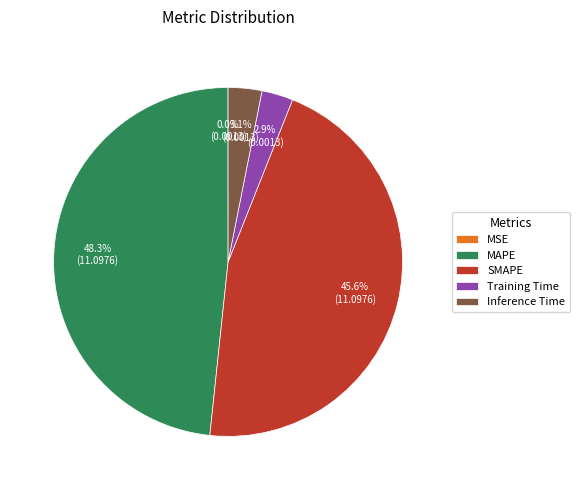

To the nearest percent, what portion does SMAPE represent?

46%